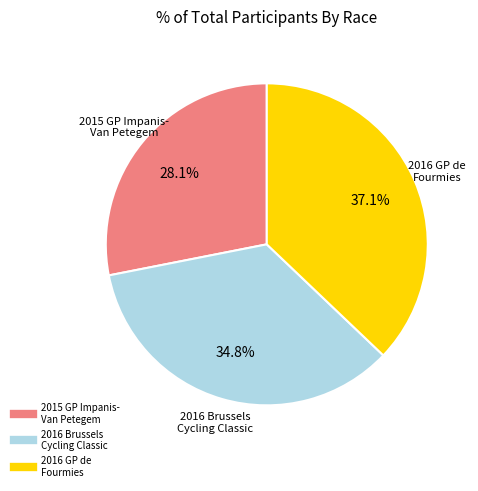

Is there a majority slice in this chart?

No